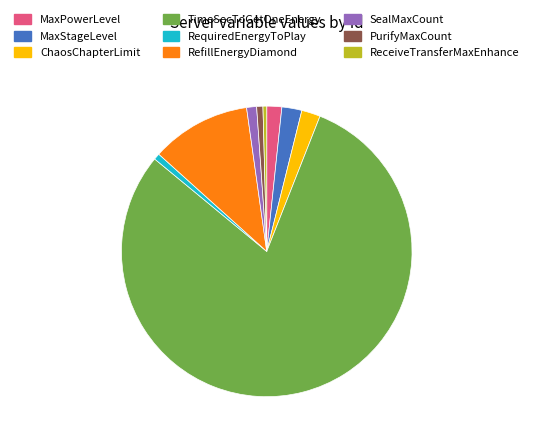

Is it true that ChaosChapterLimit is 2% of the pie?

True